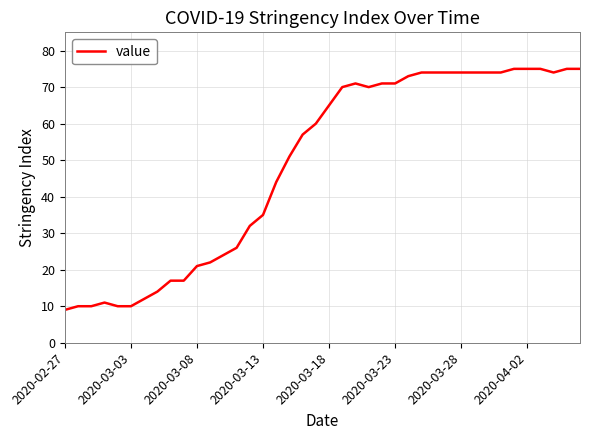

What is the smallest value displayed?

9